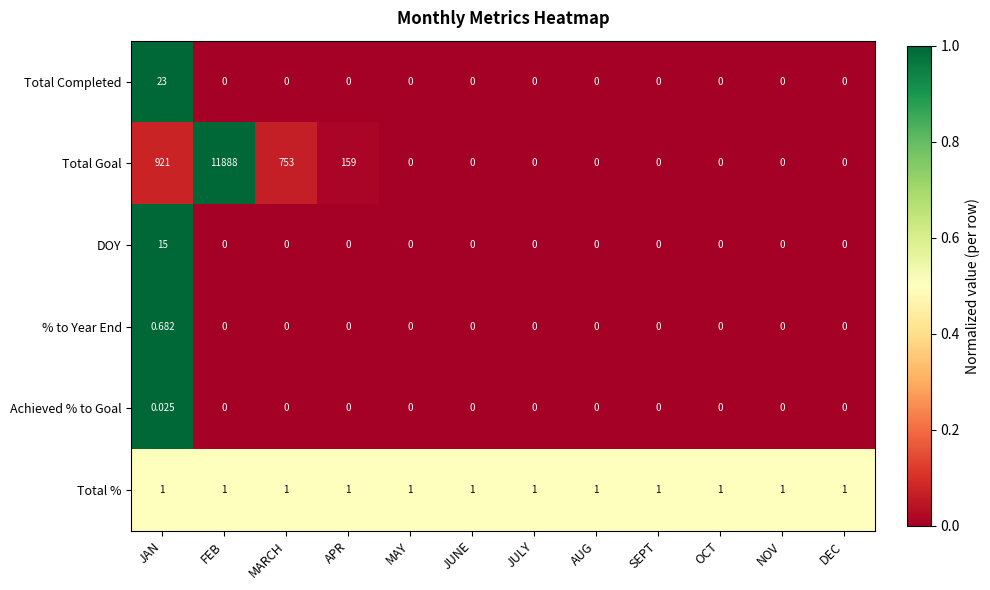

Rank the series by their maximum value, from highest to lowest.

Total Goal, Total Completed, DOY, Total %, % to Year End, Achieved % to Goal